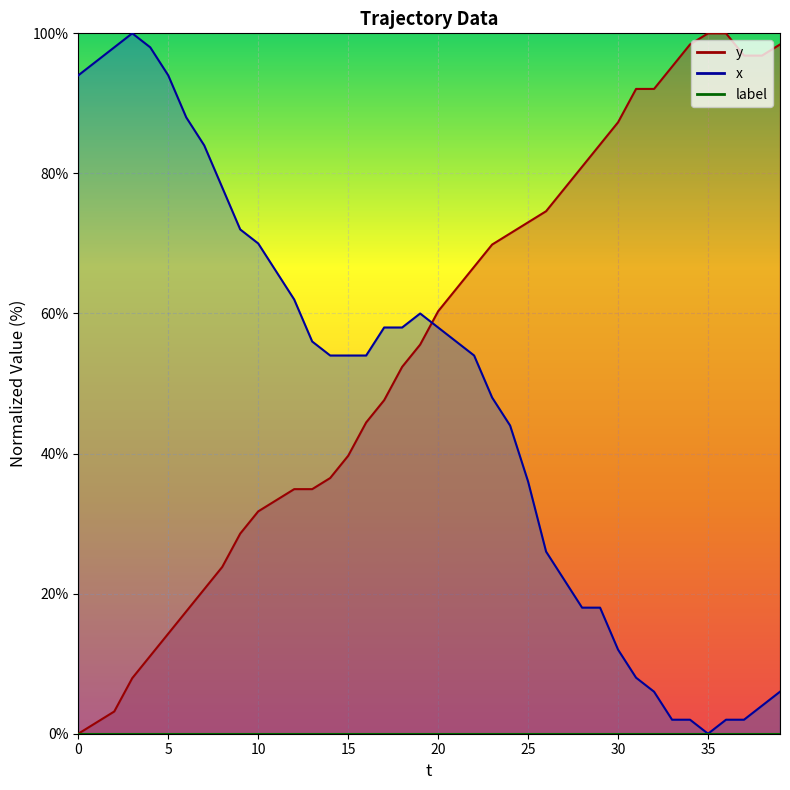

Is the value of x at 11 greater than the value of y at 33?

No